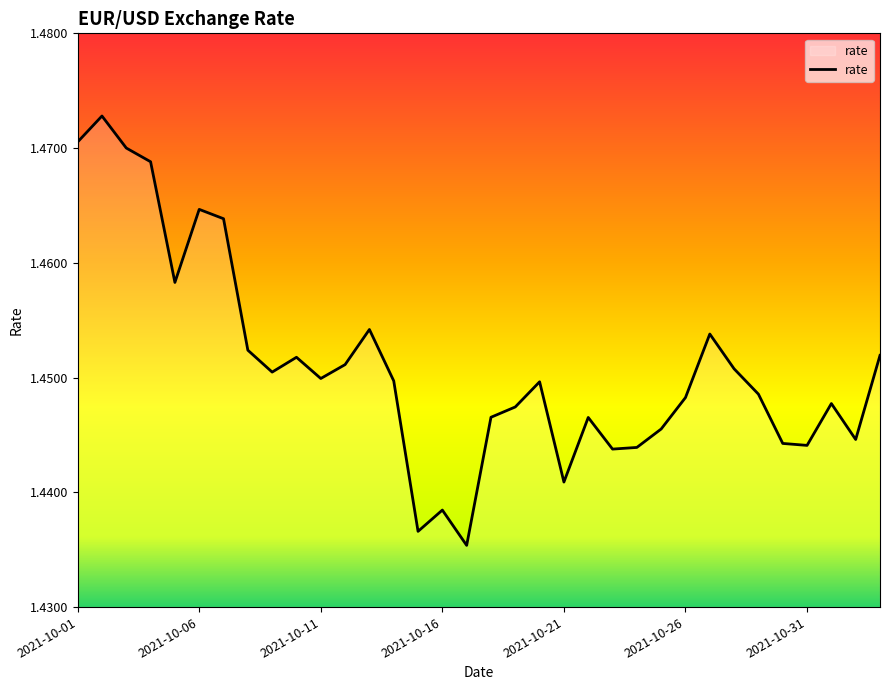

True or false: the data shows 2.2 at 2021-10-16.

False